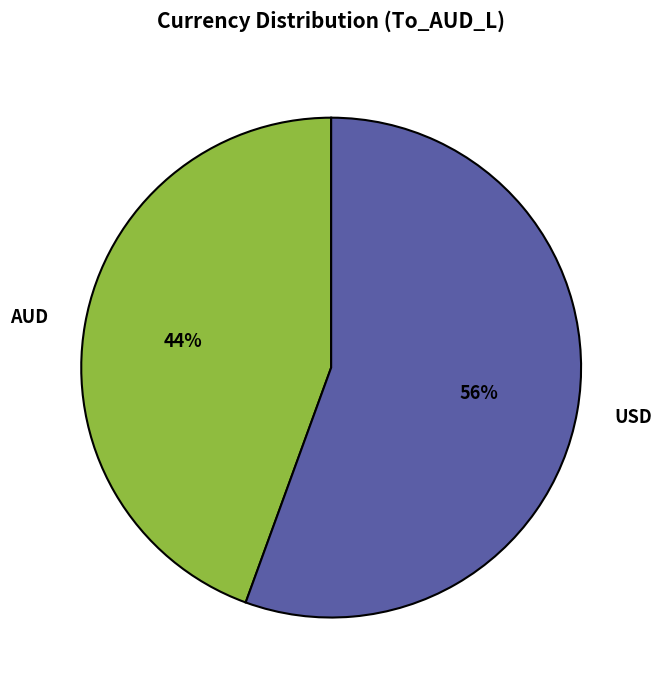

How many segments does this pie chart have?

2